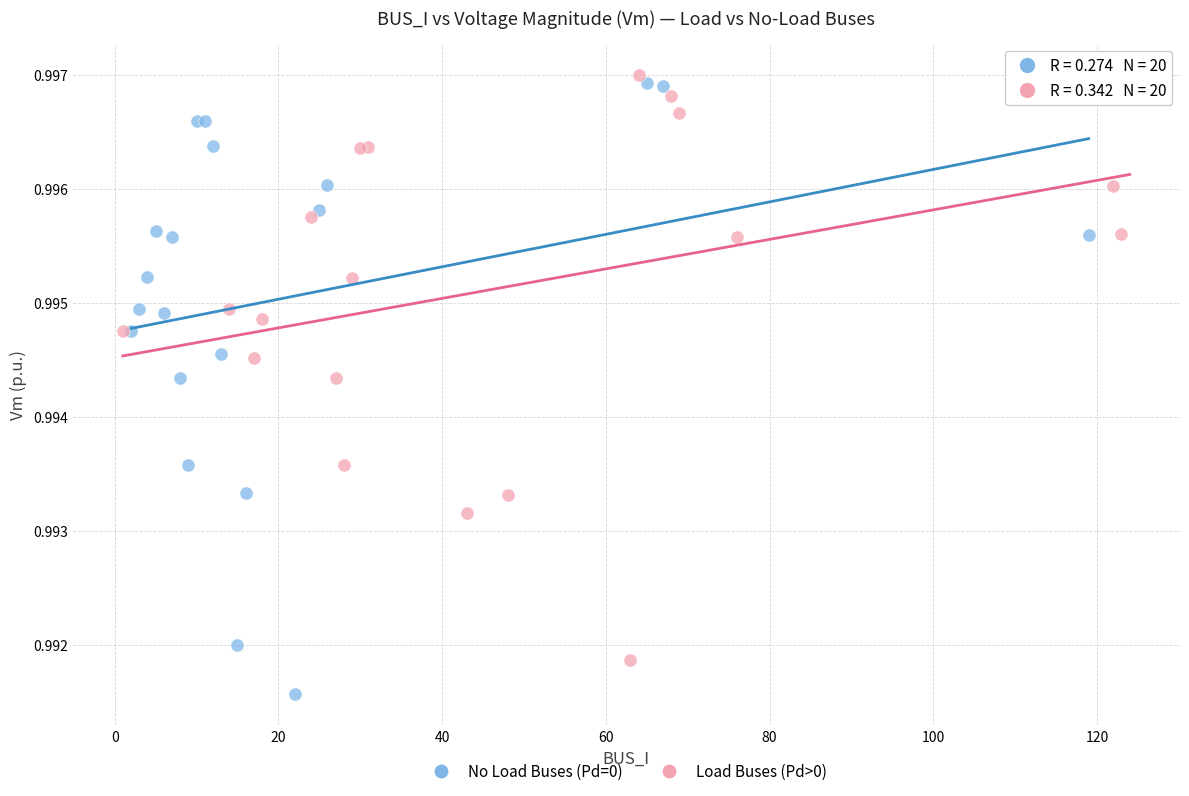

What are all the series names shown in the legend?

No Load Buses (Pd=0), Load Buses (Pd>0)